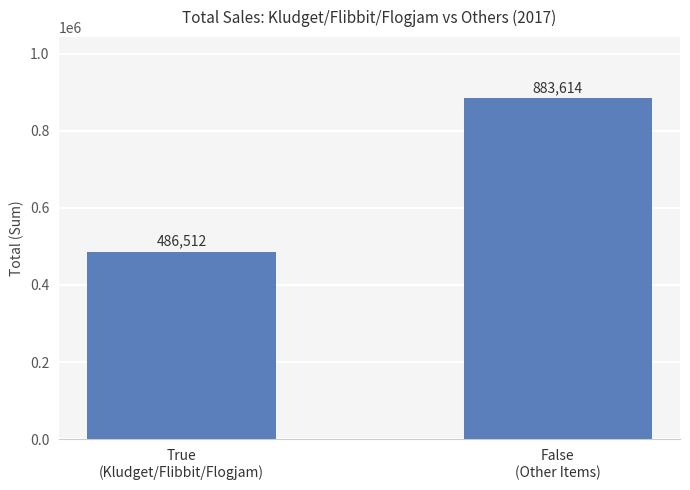

Between False
(Other Items) and True
(Kludget/Flibbit/Flogjam), which is larger?

False
(Other Items)